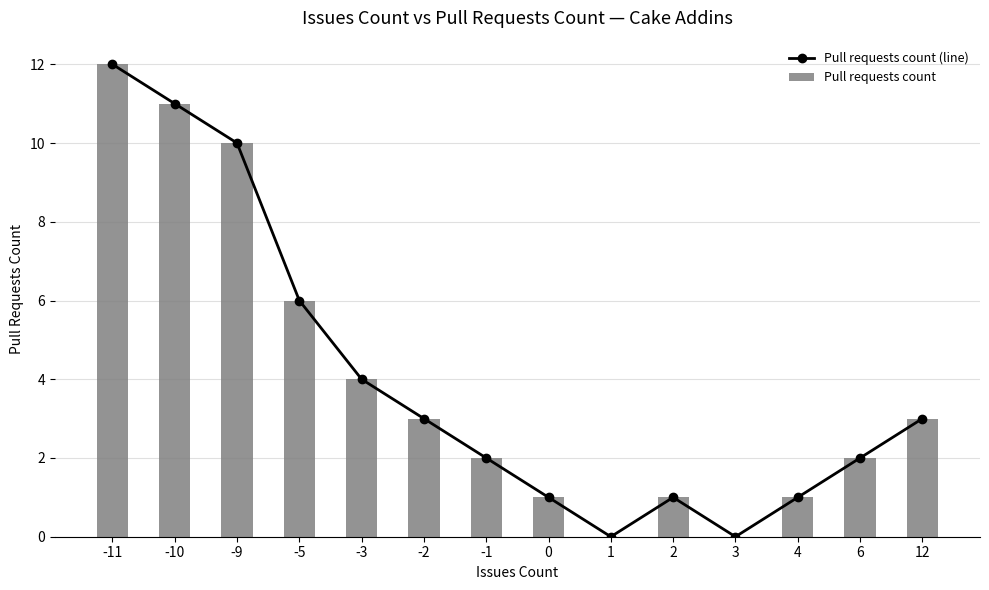

What is the value of the Pull requests count bar at the 4th from the left?

6